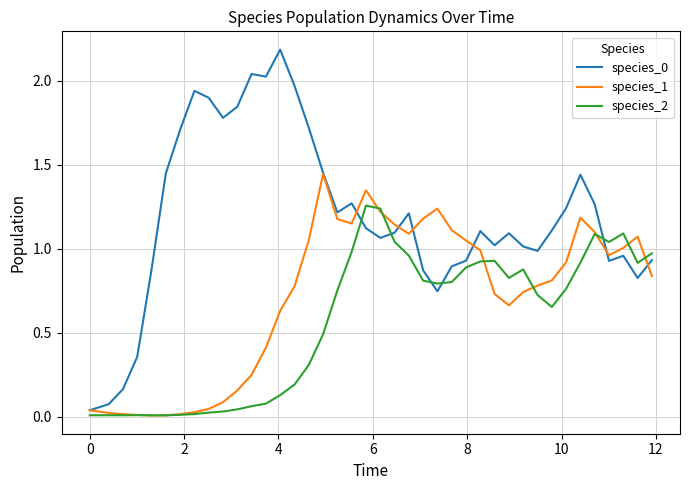

True or false: species_2 has more than 2 points higher than both neighbors.

True